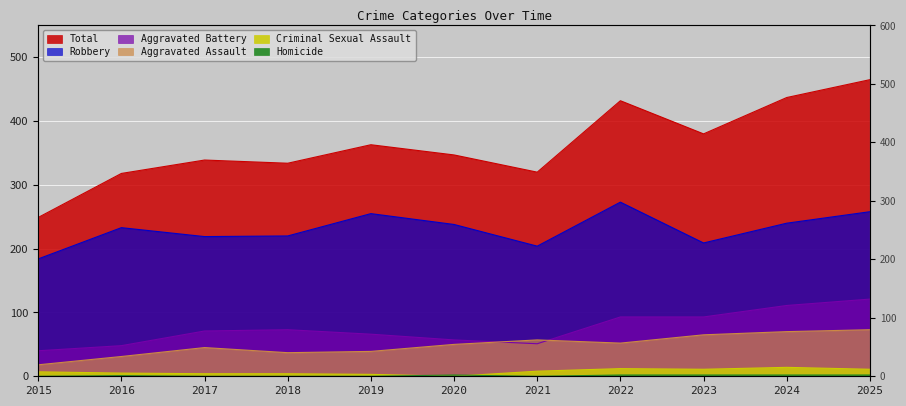

What is the highest value of the Robbery series?

273